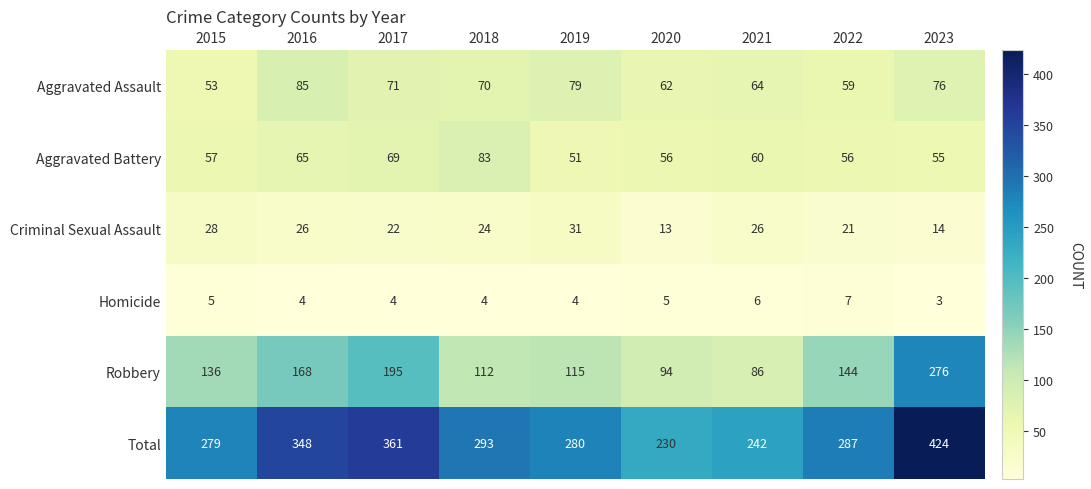

What is the maximum value for Criminal Sexual Assault?

31